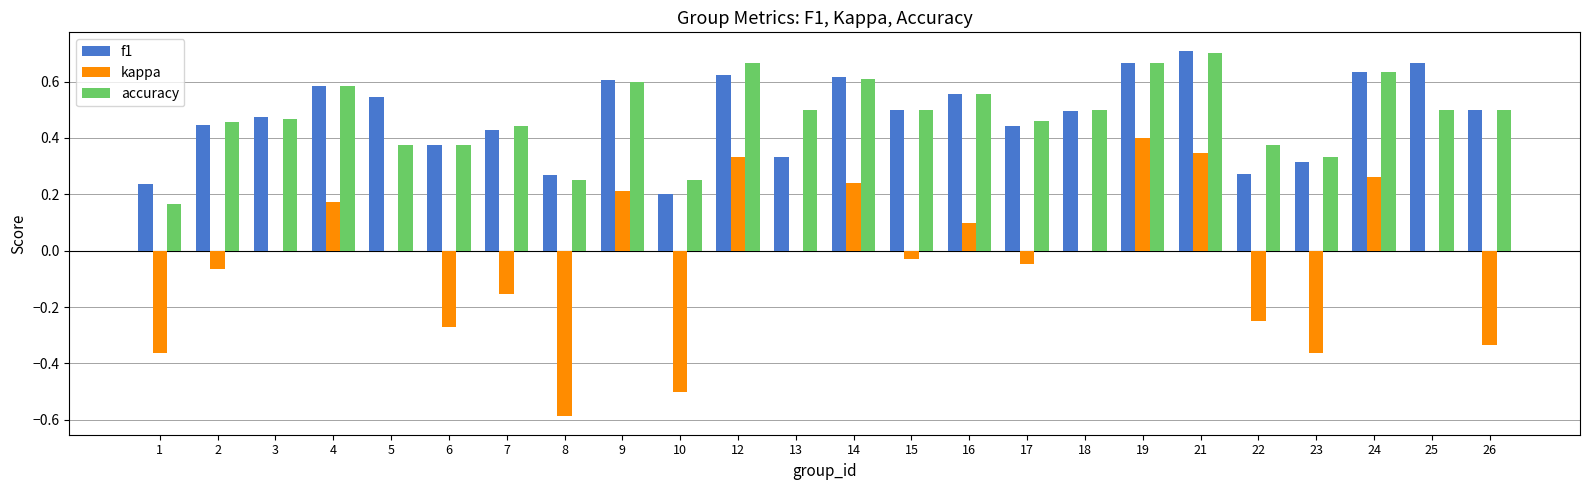

Which series changed the most between 16 and 26?

kappa